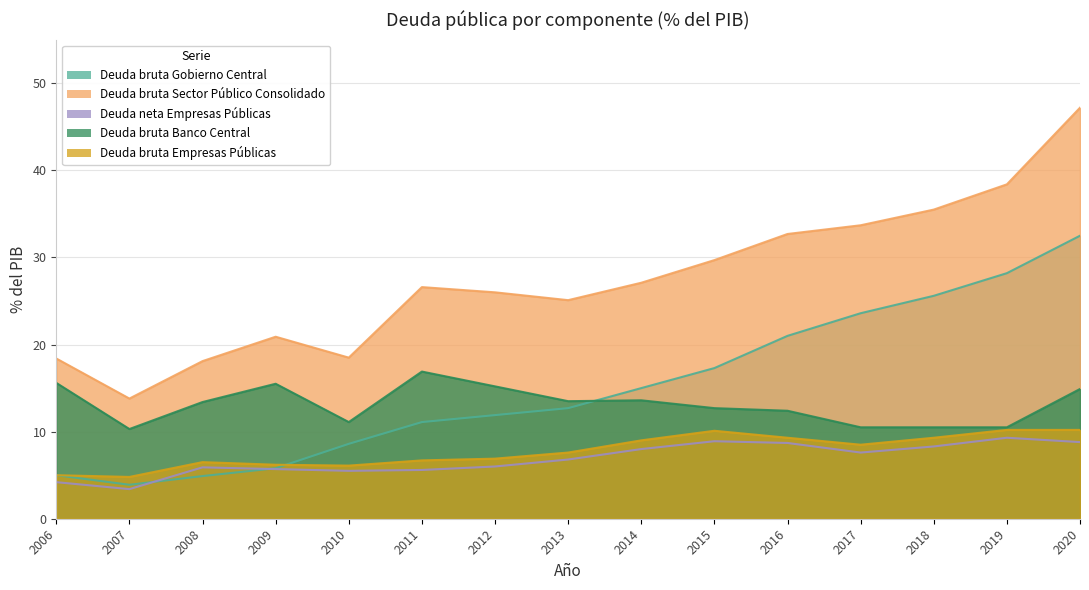

How many interior local valleys does the Deuda bruta Banco Central series have?

3